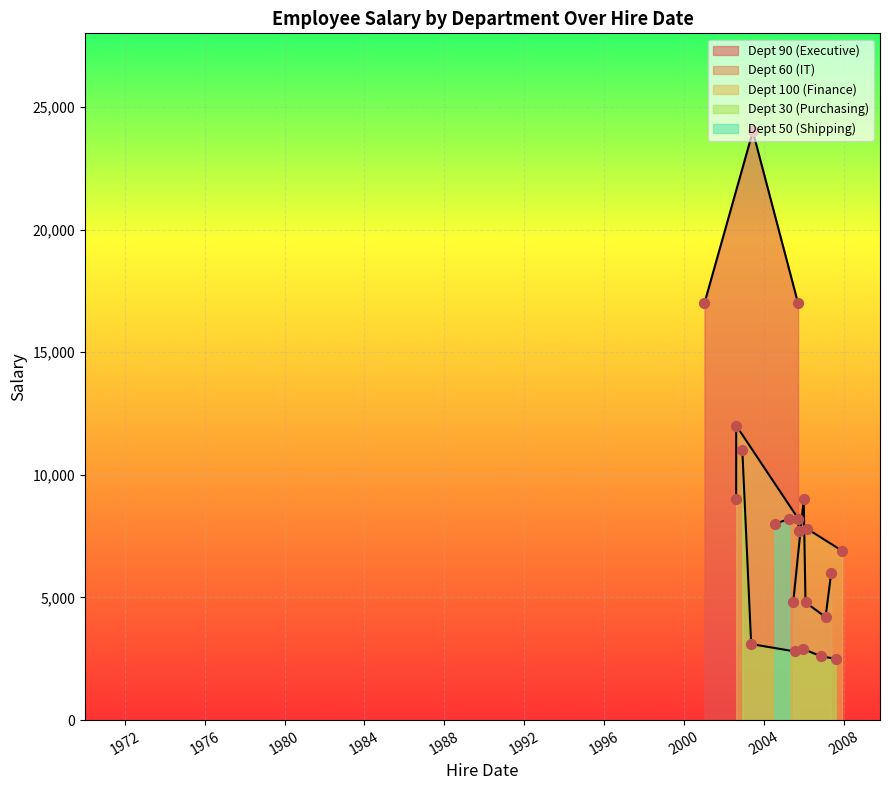

Which has a higher value, 2005-12-24 or 2005-06-25?

2005-06-25